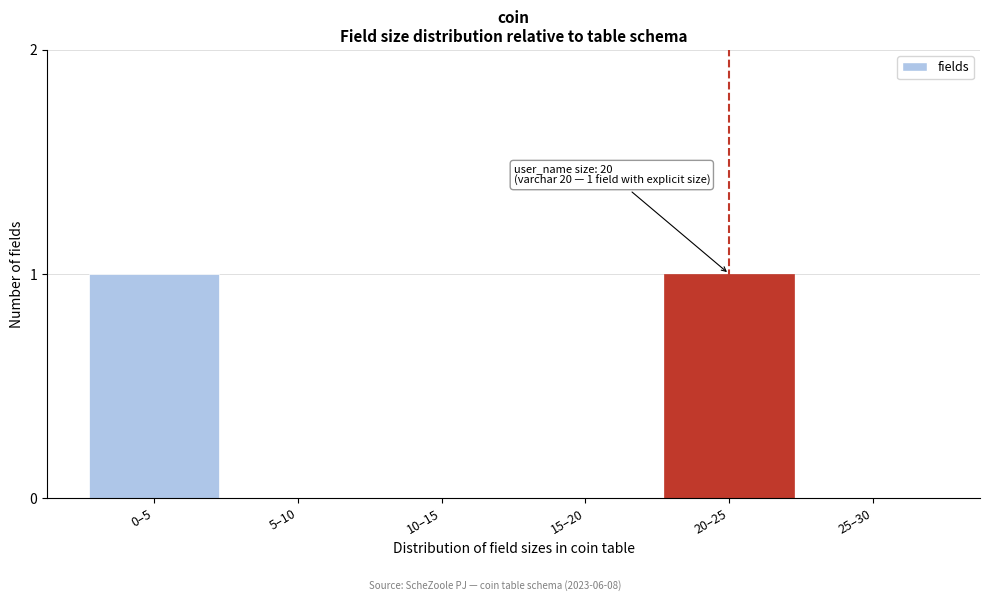

Reading left to right, transcribe all the data shown in this chart.

0–5=1	5–10=0	10–15=0	15–20=0	20–25=1	25–30=0